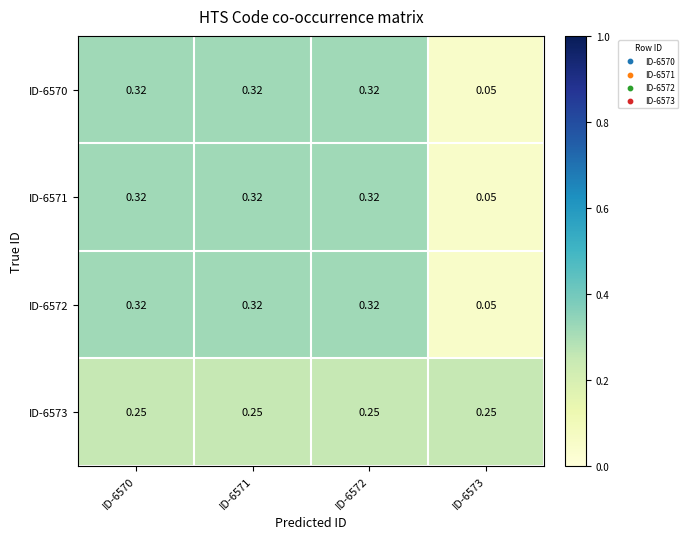

At how many categories does at least one series exceed 0?

4